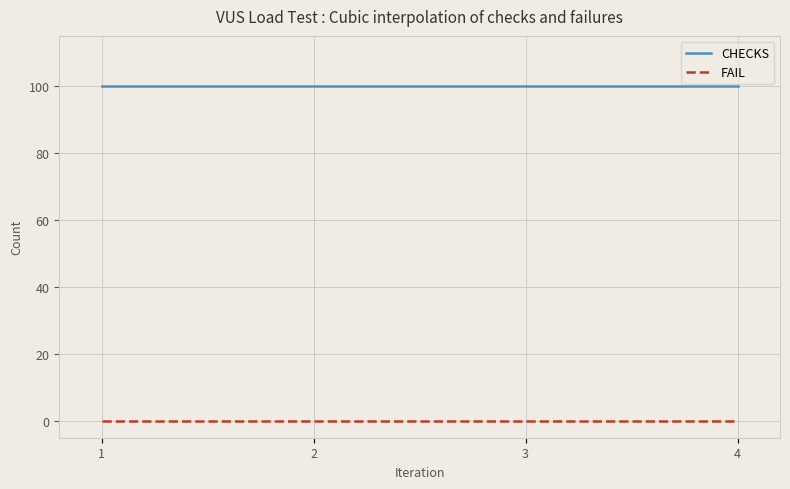

What is the greatest value displayed?

100.0